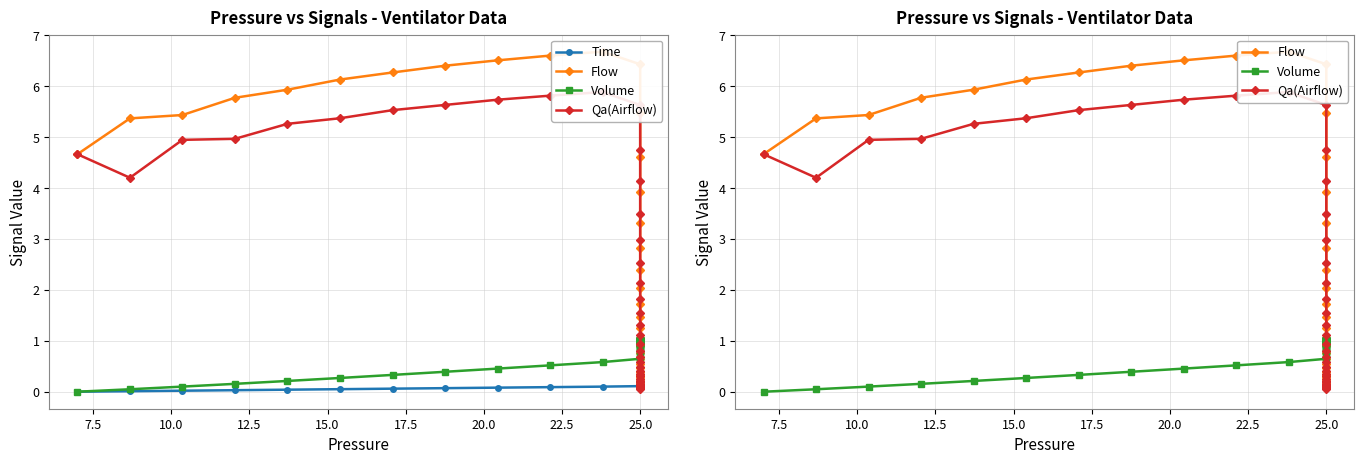

At how many categories does at least one series exceed 0?

40